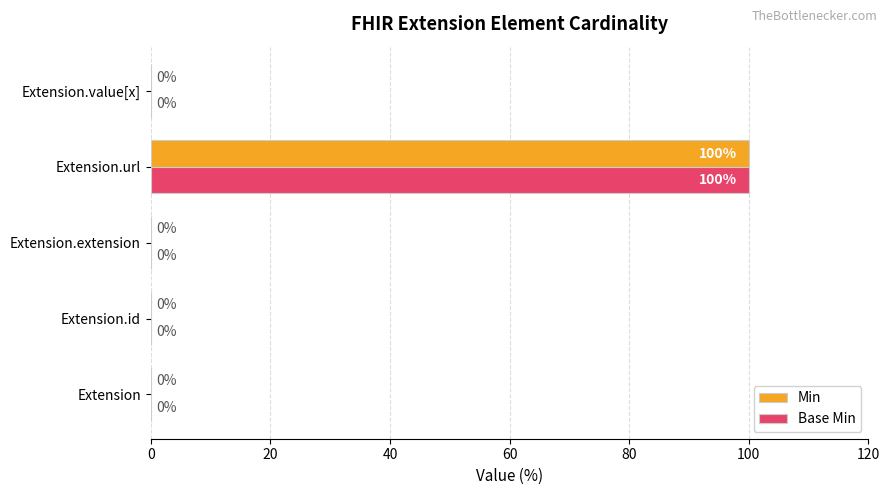

True or false: Base Min has a value of -46 at Extension.id.

False